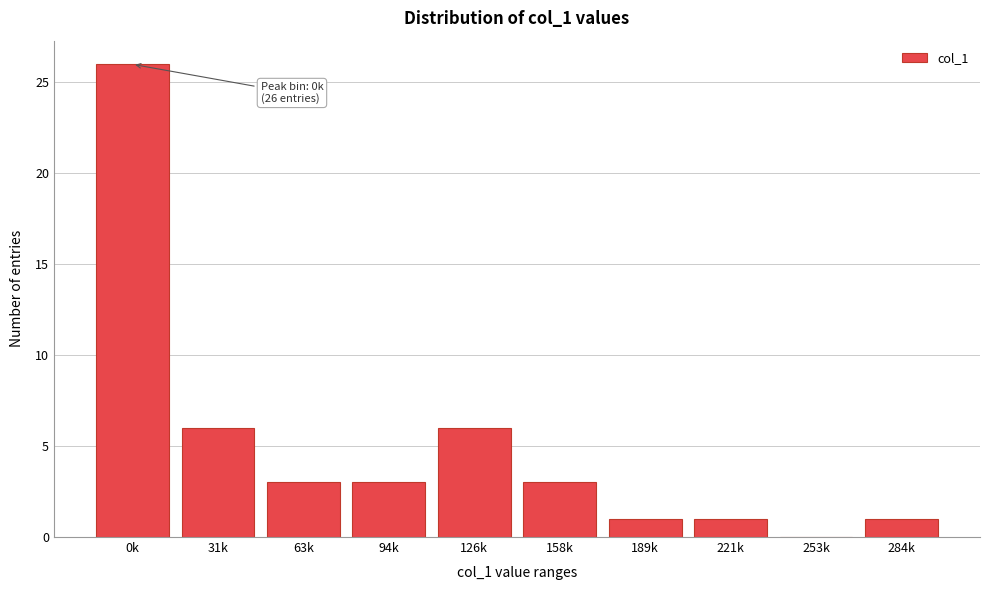

Reading left to right, list all the values displayed in this chart.

0k=26	31k=6	63k=3	94k=3	126k=6	158k=3	189k=1	221k=1	253k=0	284k=1